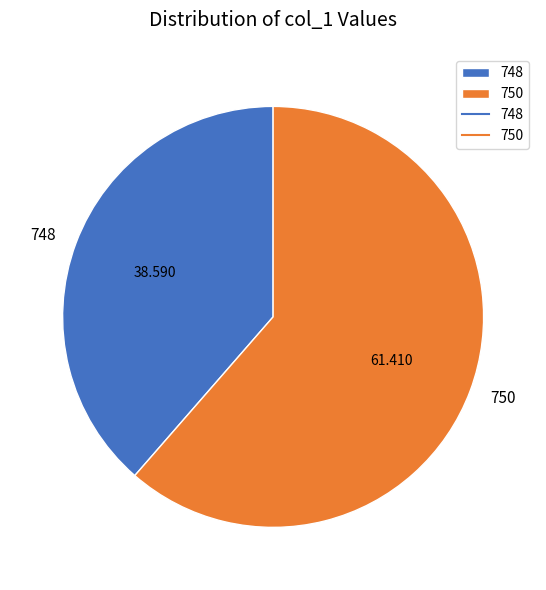

Which slice is the smallest?

748